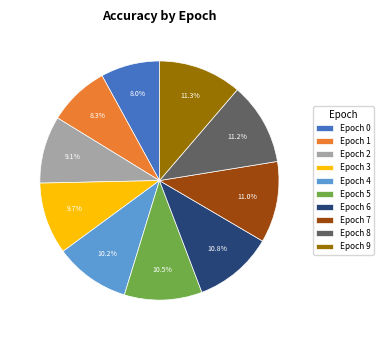

Combined, do Epoch 4 and Epoch 5 account for over 50%?

No